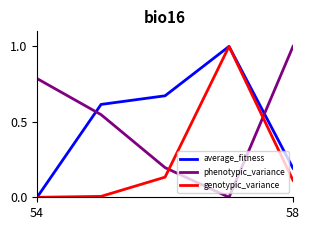

What are all the series names shown in the legend?

average_fitness, phenotypic_variance, genotypic_variance